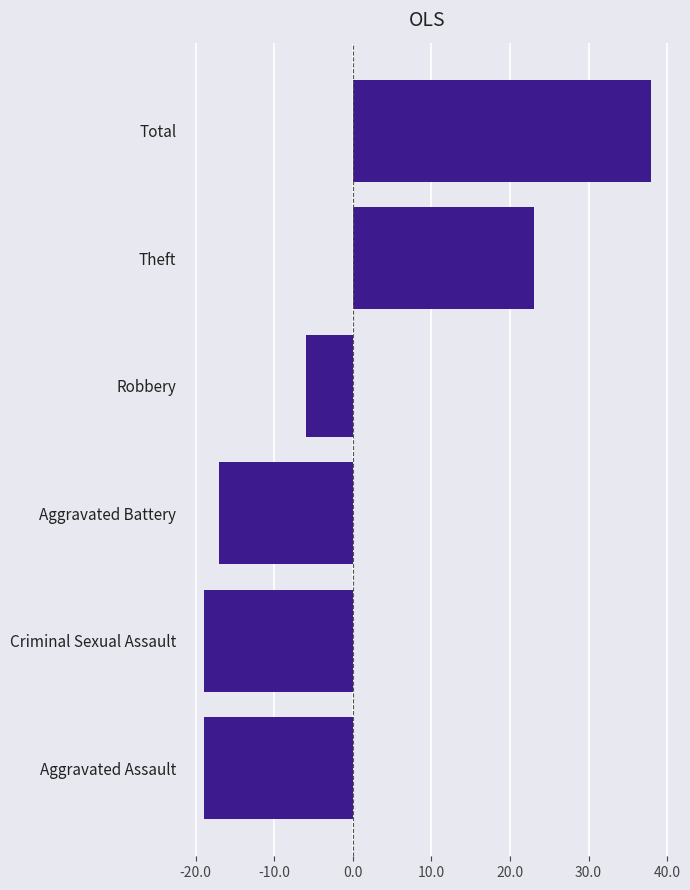

Is it true that the value at Theft is 39?

False